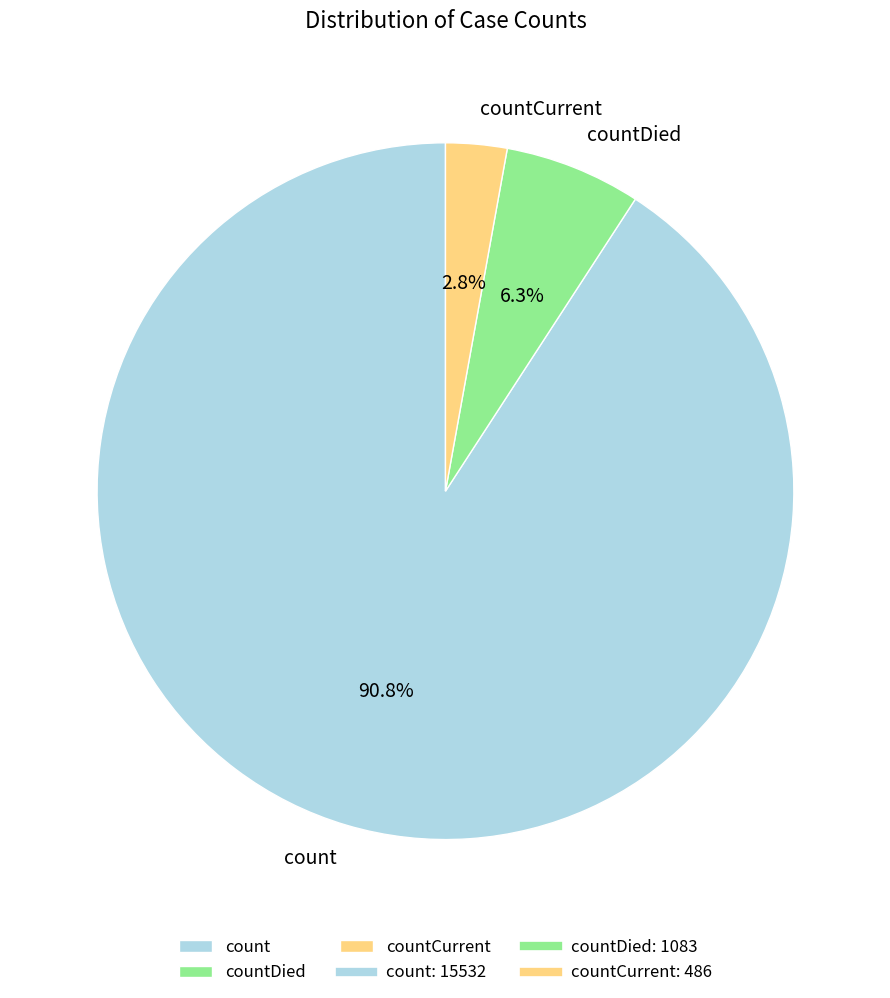

Count the number of slices in the pie.

3